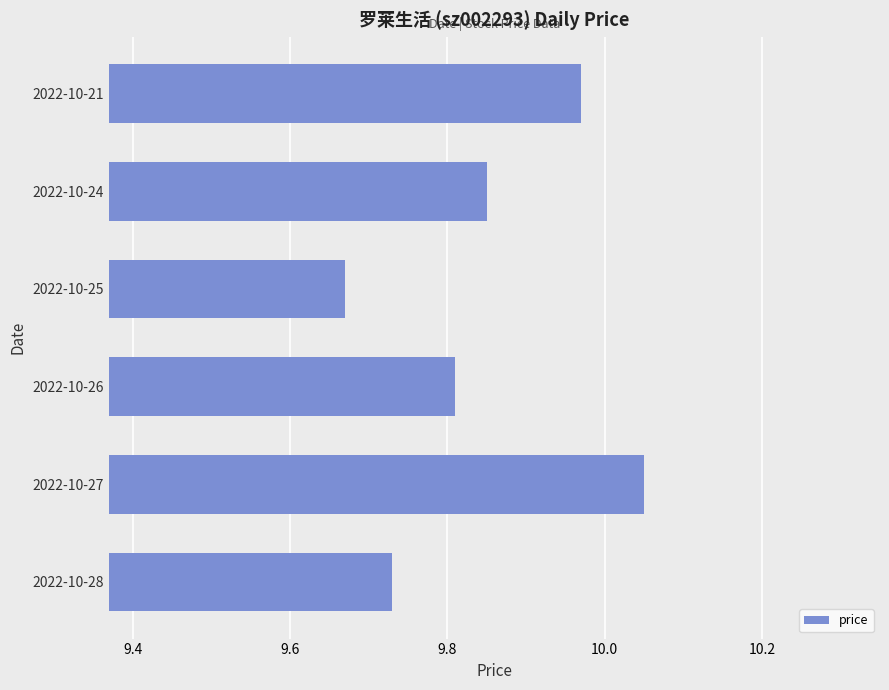

At which label is the value closest to 9?

2022-10-25